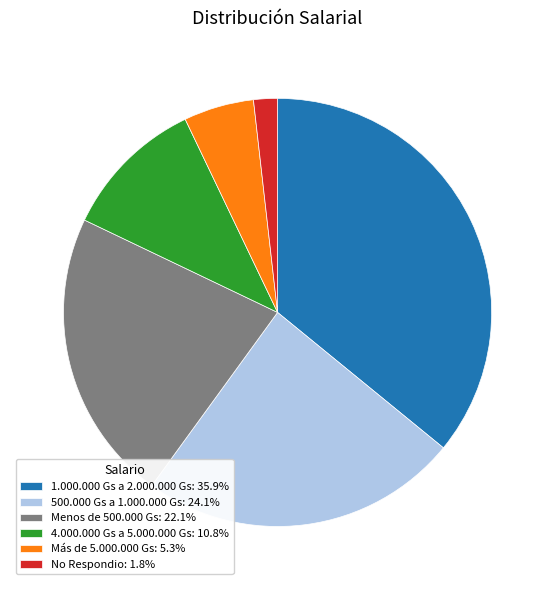

Is it true that Menos de 500.000 Gs is 22% of the pie?

True